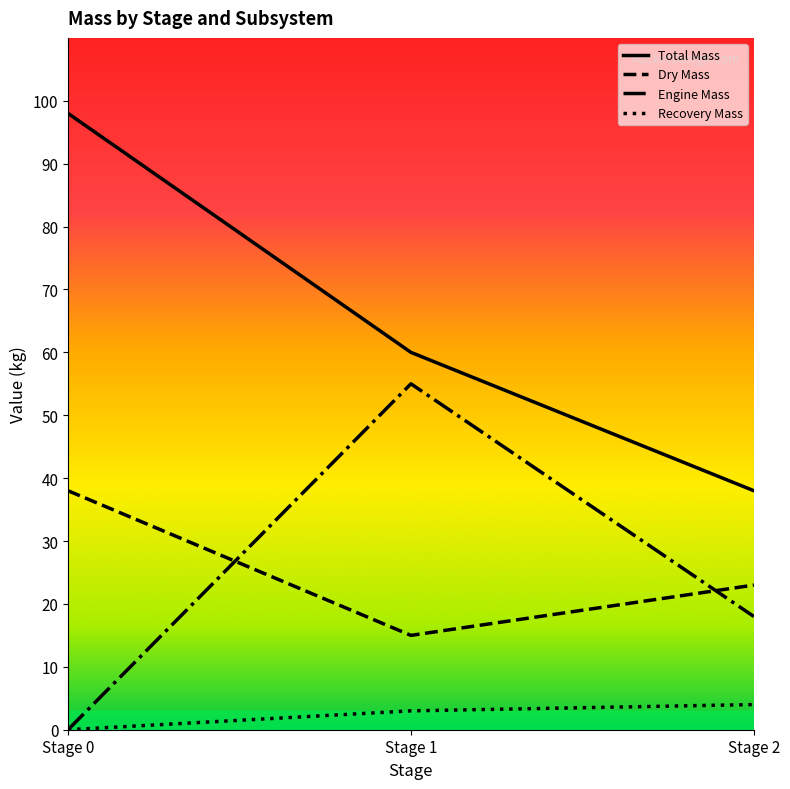

Reading right to left, transcribe all the data shown in this chart.

Total Mass: 38	60	98
Dry Mass: 23	15	38
Engine Mass: 18	55	0
Recovery Mass: 4	3	0